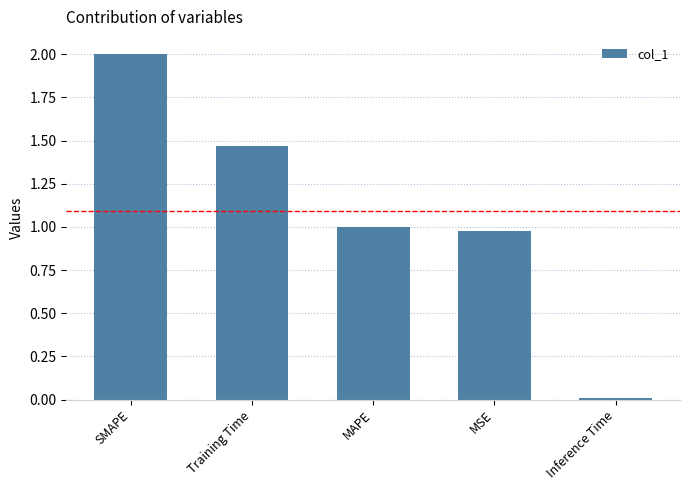

How many categories are shown in the chart?

5